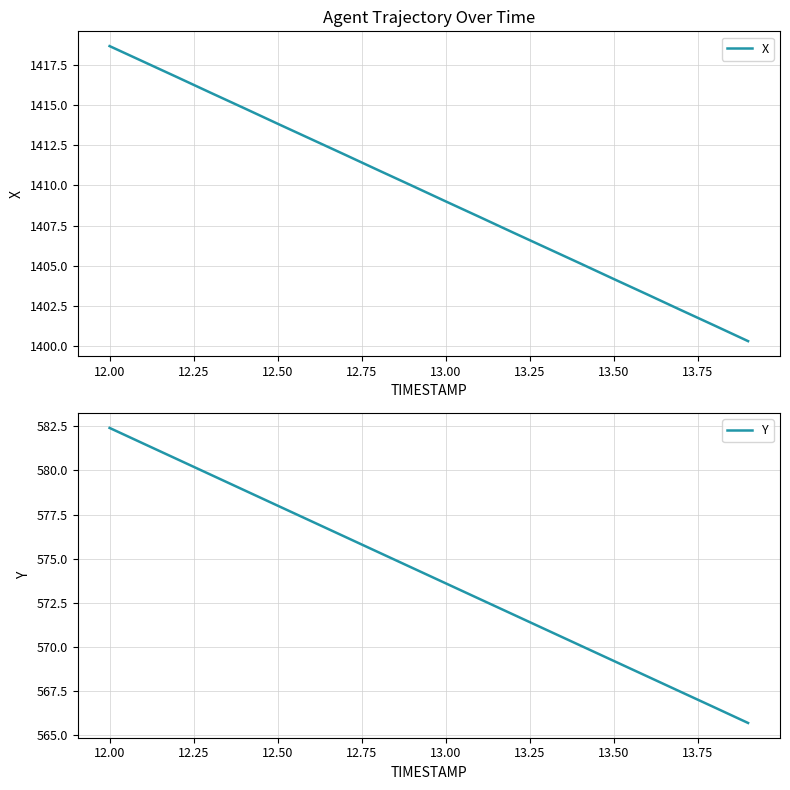

What is the lowest value of the X series?

1400.3